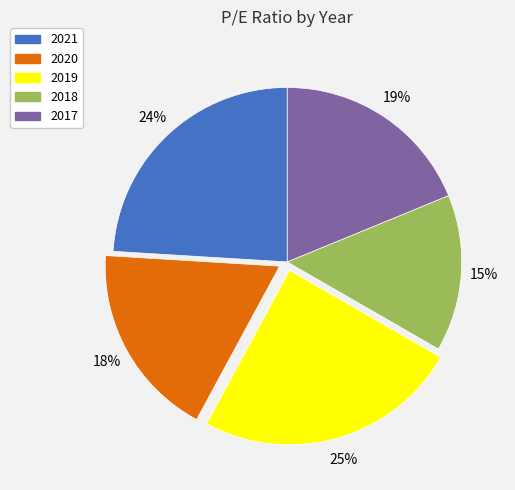

Approximately how many times larger is the value at 2018 compared to 2017?

0.8